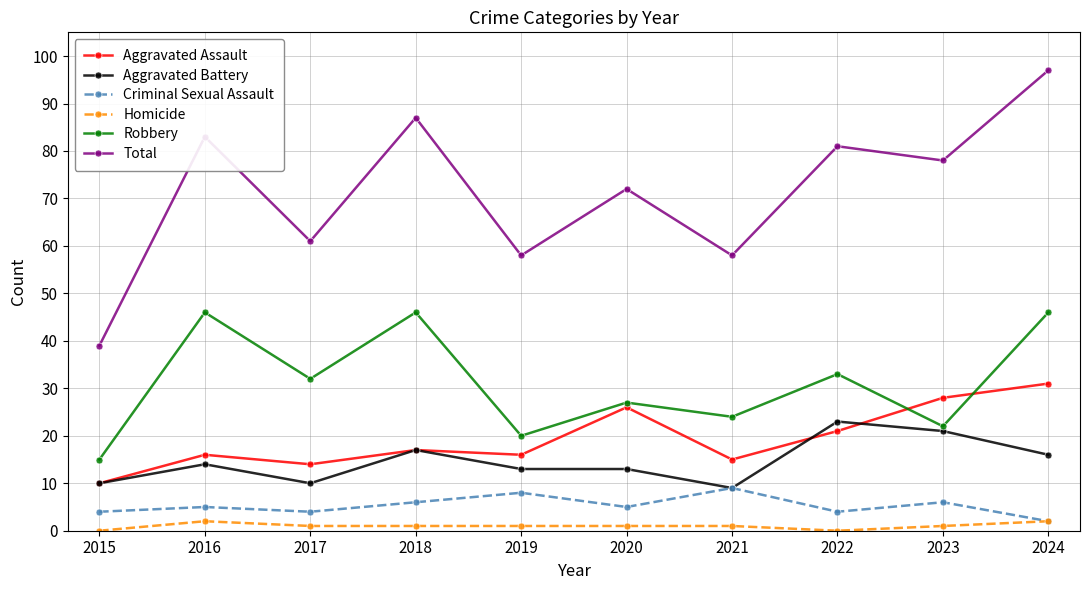

What is the value of the Aggravated Battery point at the 2nd from the left?

14